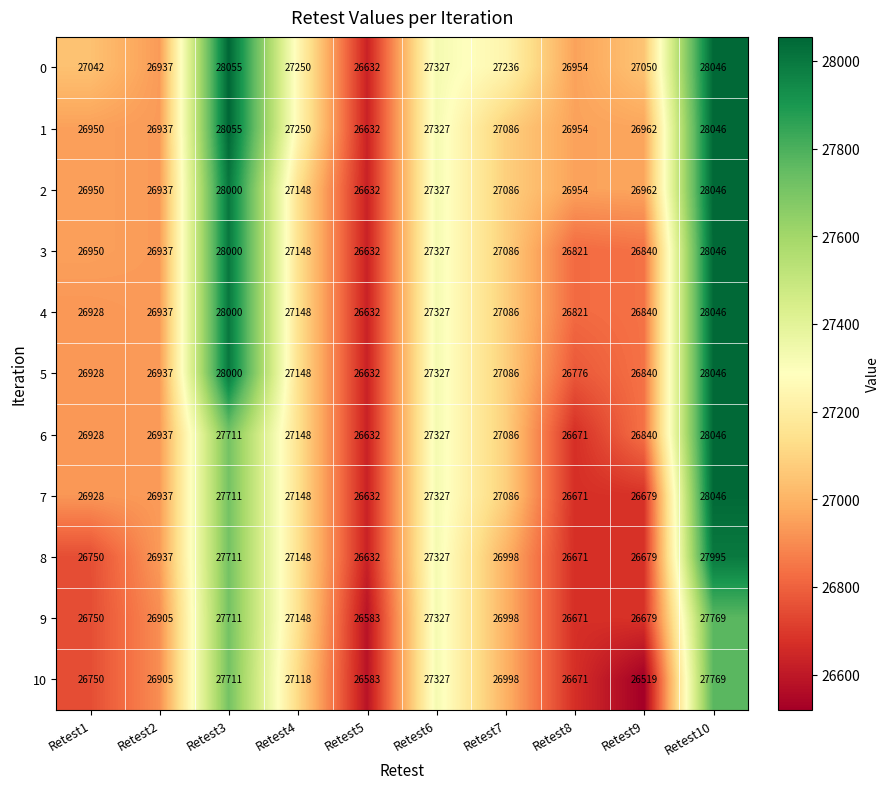

What is the difference between the highest and lowest values at Retest2?

32